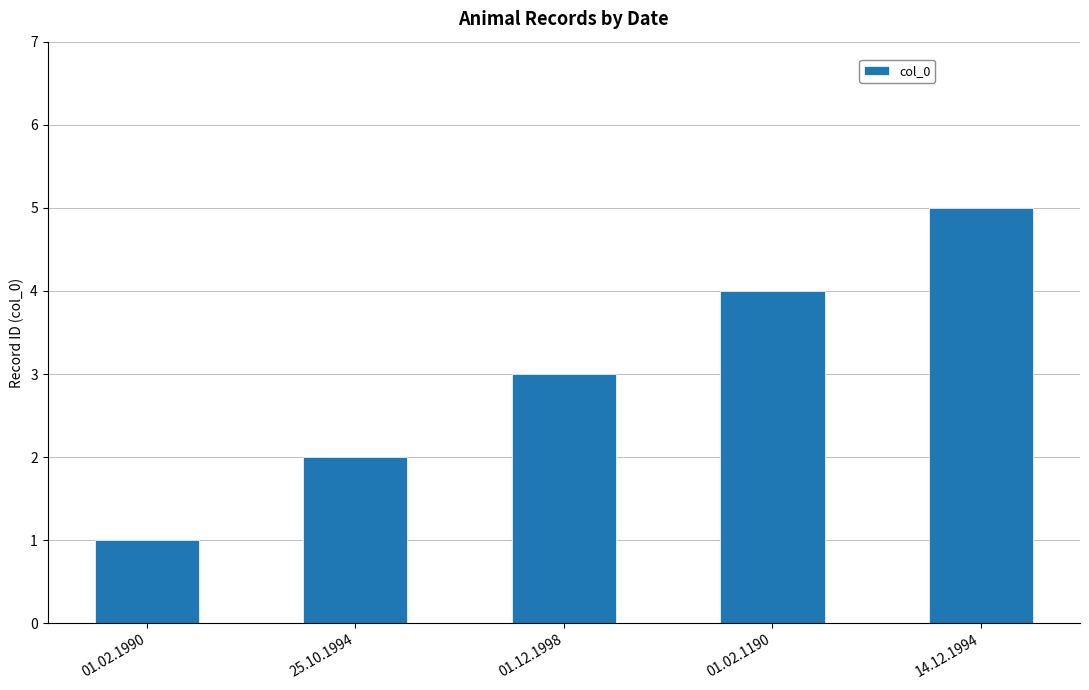

What is the greatest value displayed?

5